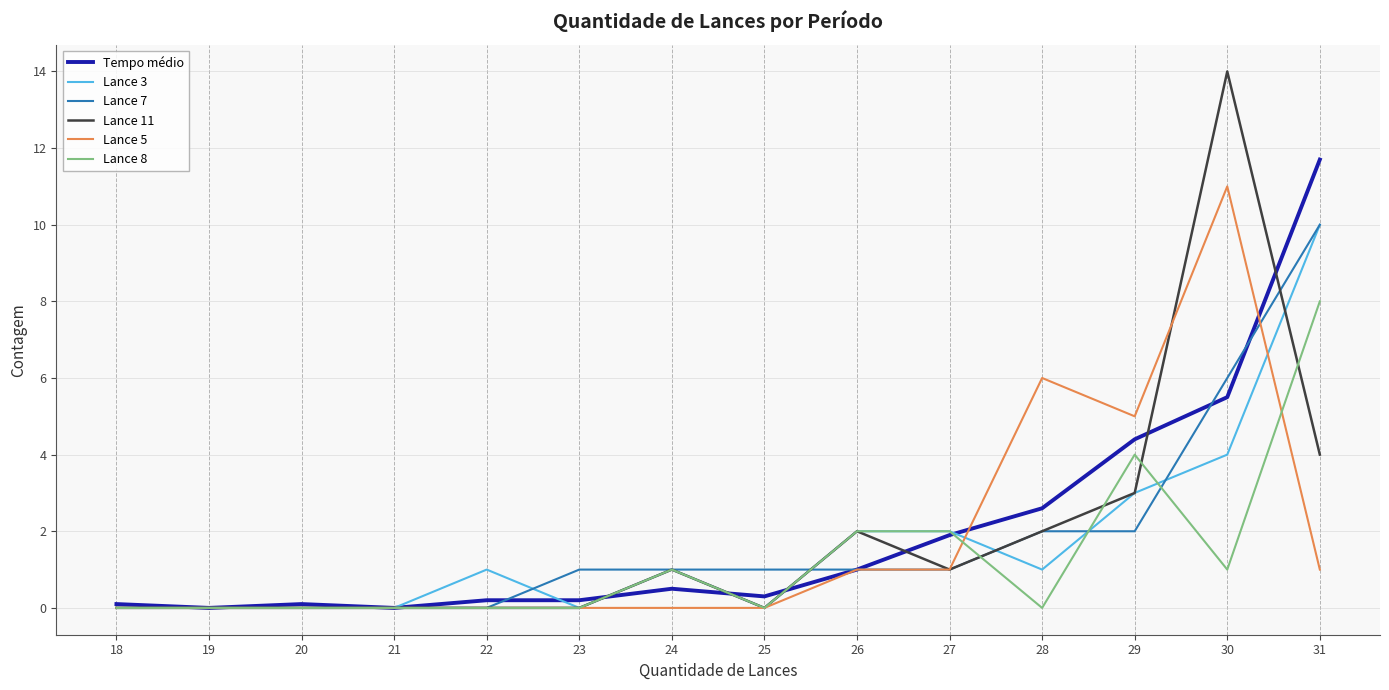

Count the number of categories in the chart.

14